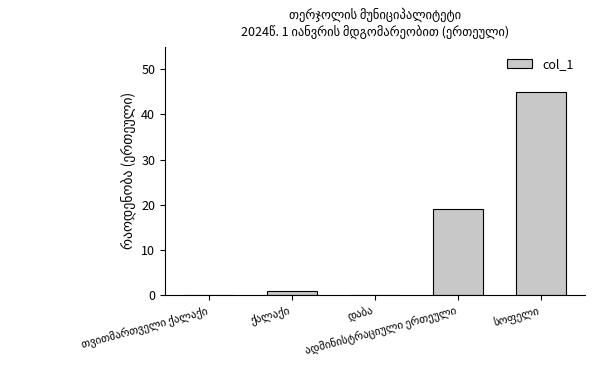

What is the average value?

13